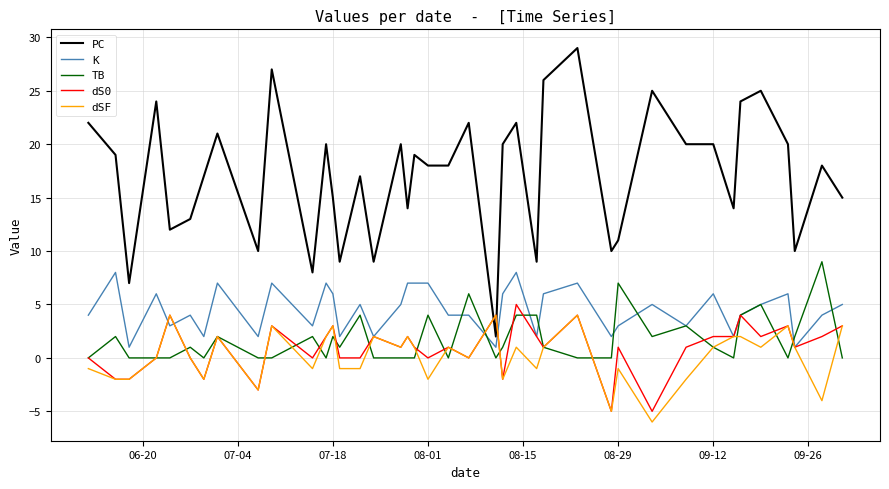

Which series has the largest total across all categories?

PC